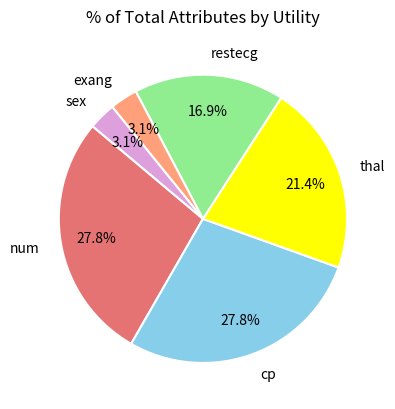

Which has a higher value, num or restecg?

num